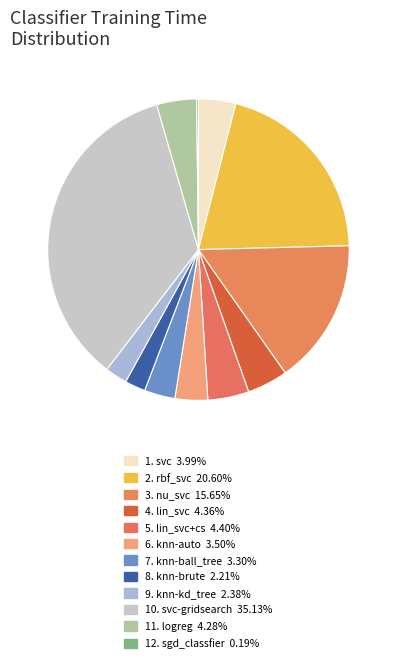

Rank the categories by value from highest to lowest.

svc-gridsearch, rbf_svc, nu_svc, lin_svc+cs, lin_svc, logreg, svc, knn-auto, knn-ball_tree, knn-kd_tree, knn-brute, sgd_classfier